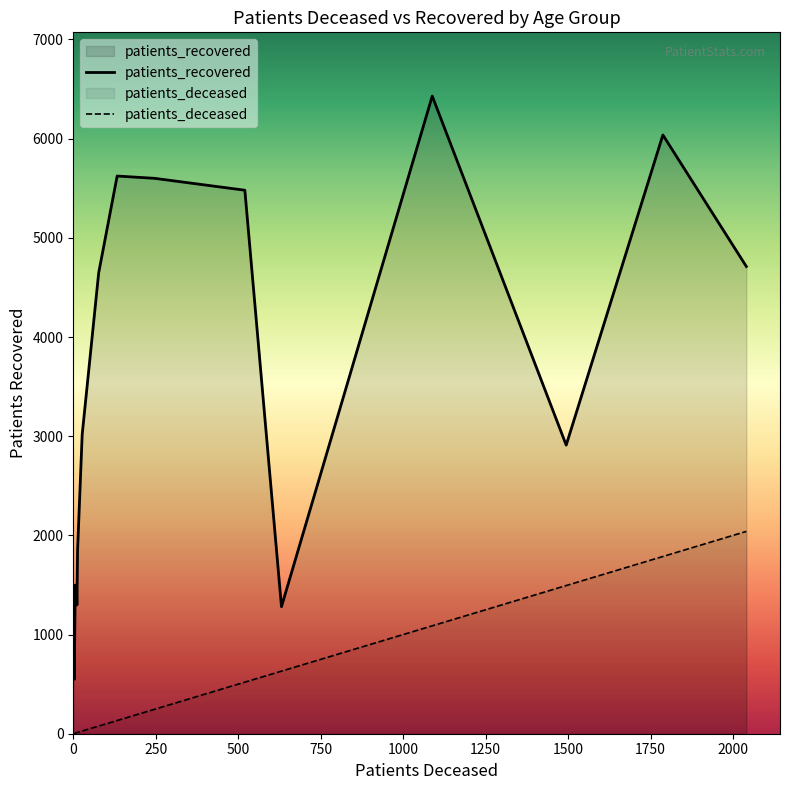

True or false: patients_deceased has more than 0 points higher than both neighbors.

False